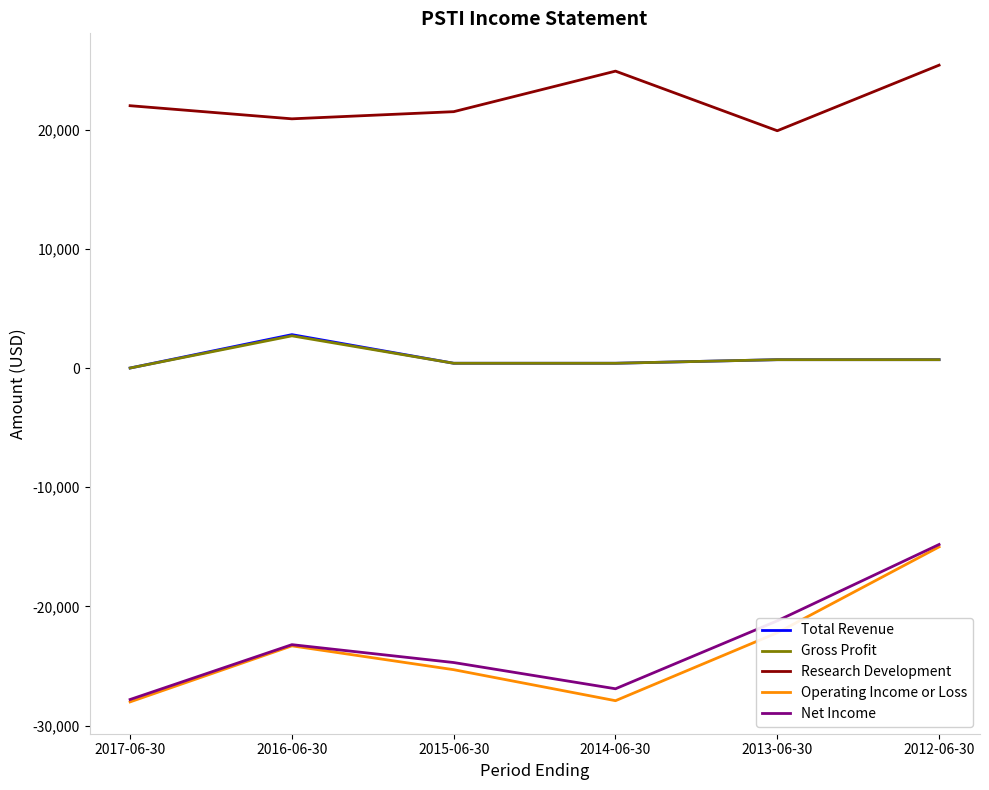

The value of Research Development at 2014-06-30 is 24900. True or false?

True